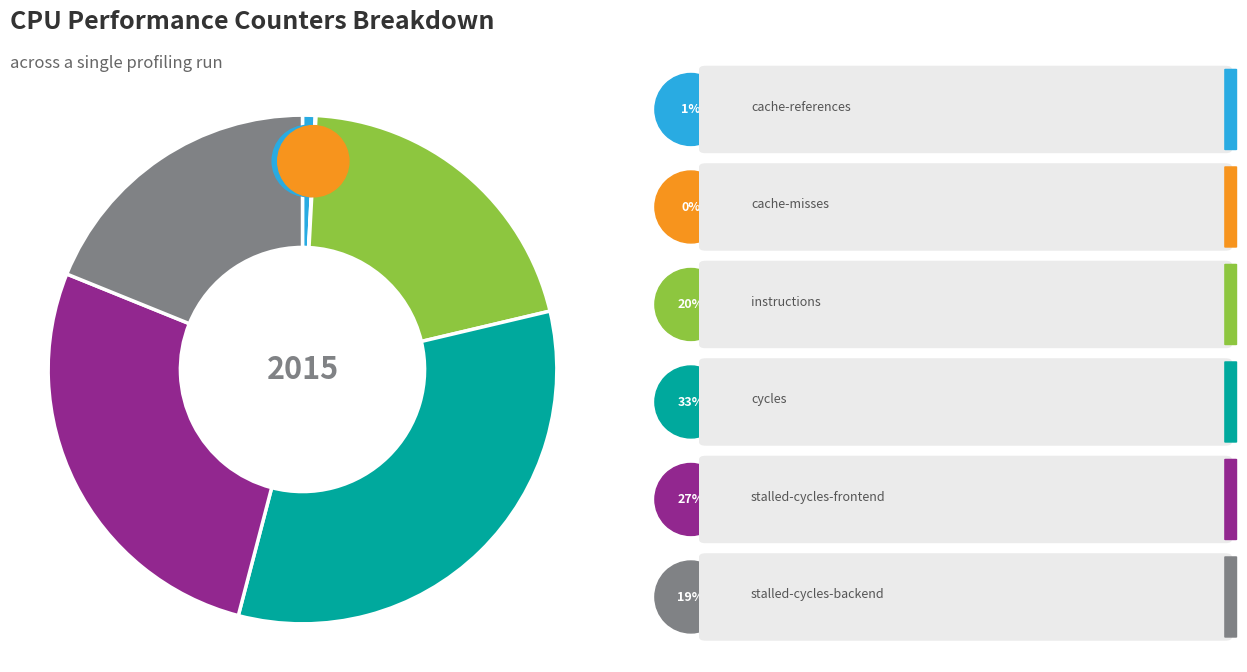

To the nearest percent, what is the average slice percentage?

17%